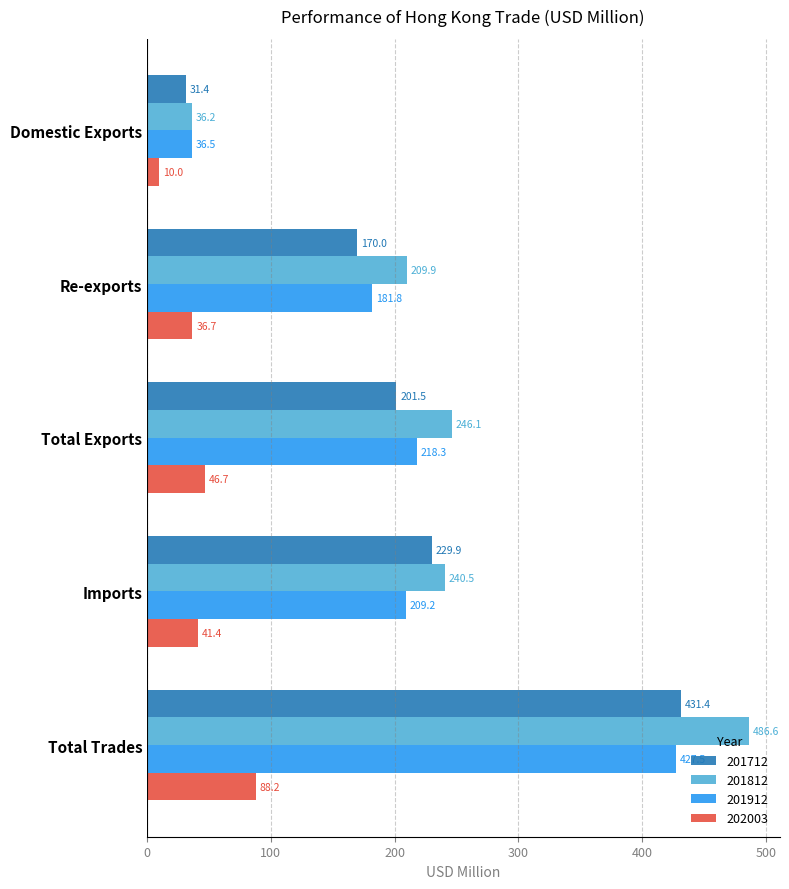

The value of 201812 at Domestic Exports is 59.5. True or false?

False